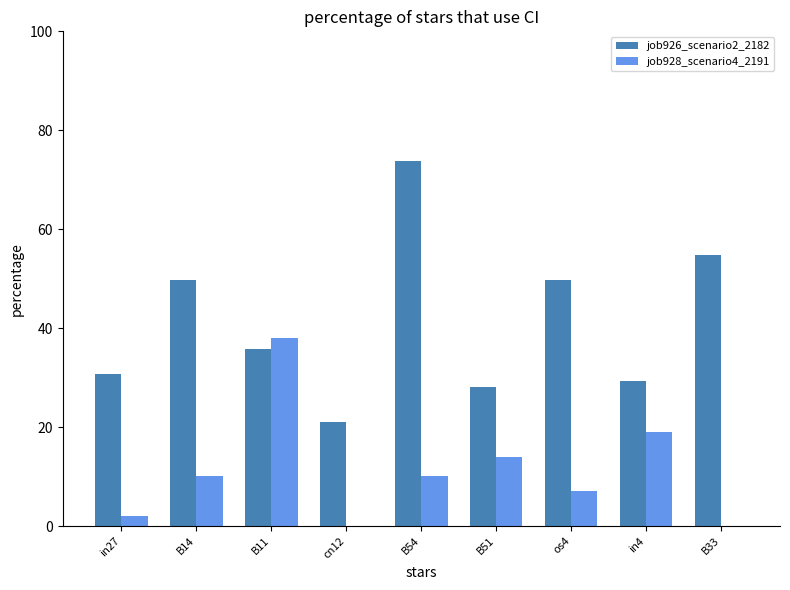

What is the sum of the job926_scenario2_2182 values at in27 and os4?

80.5